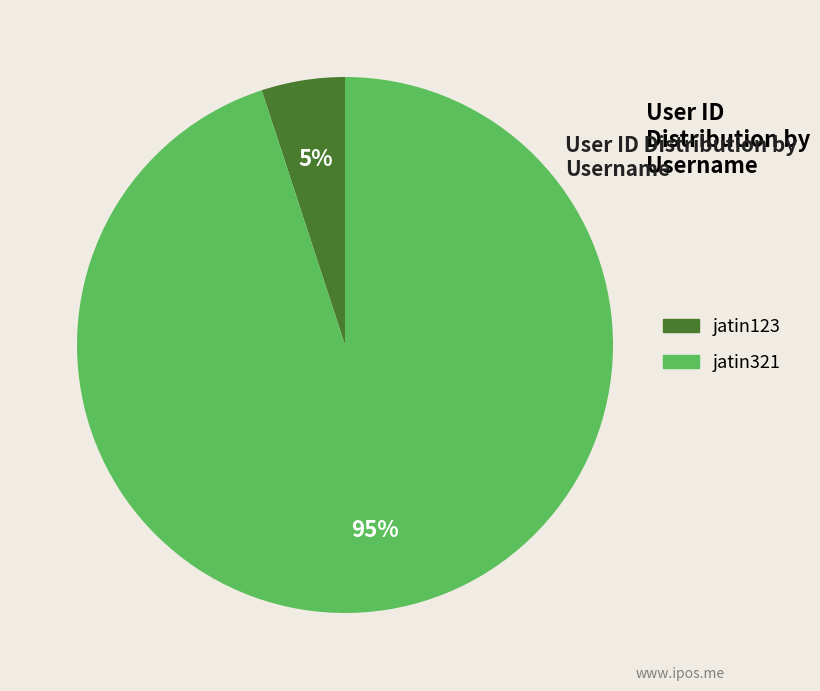

Does any single category account for the majority?

Yes